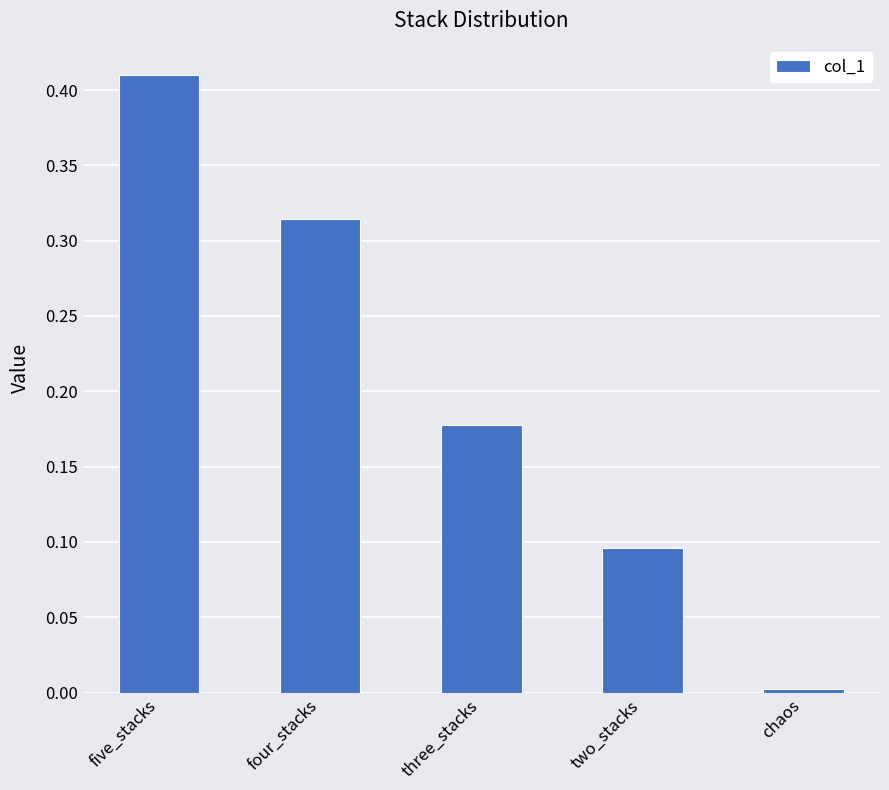

What is the label of the 2nd bar from the right?

two_stacks